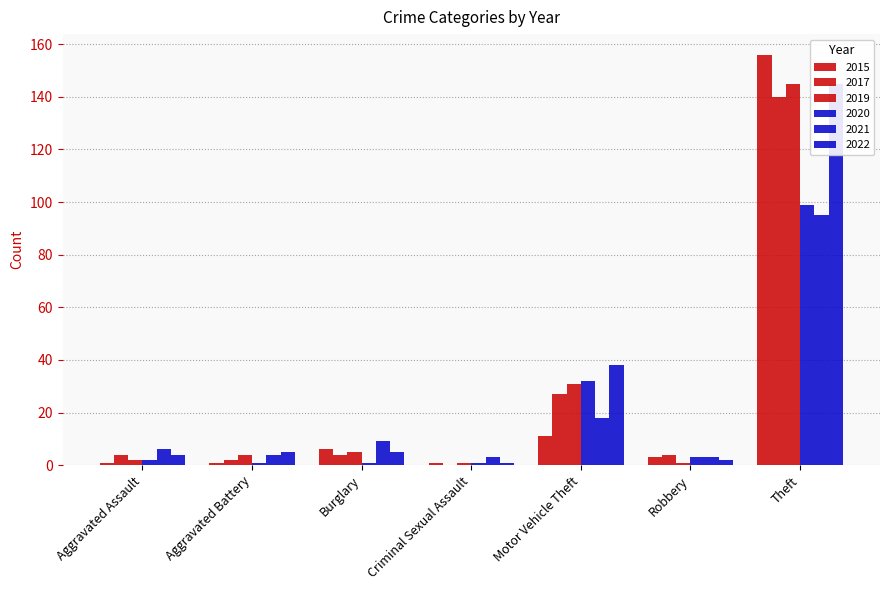

What is the spread (max minus min) of values at Aggravated Assault?

5